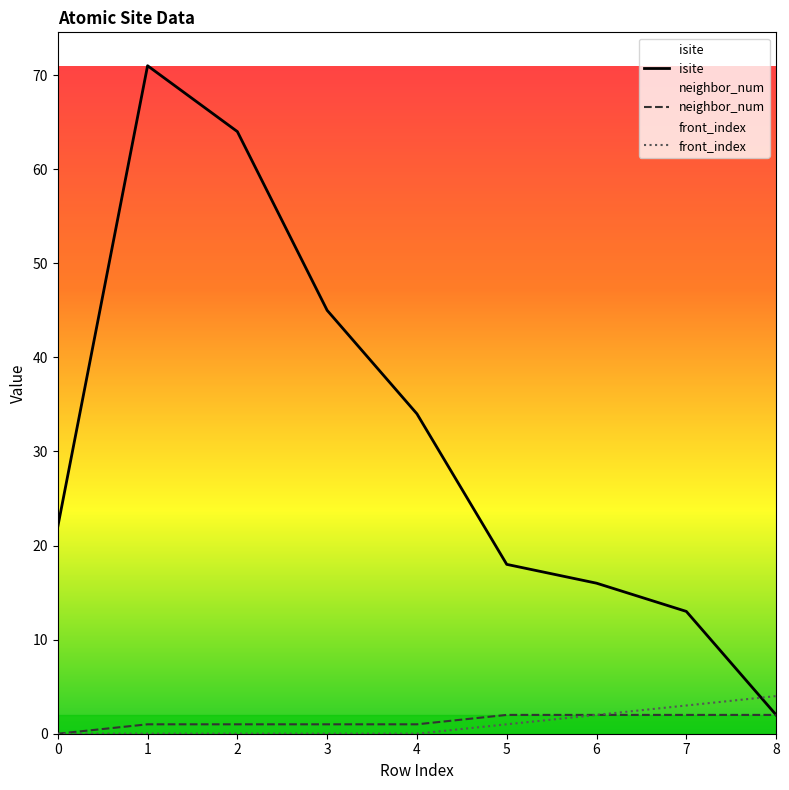

Read the neighbor_num value at 4.

1